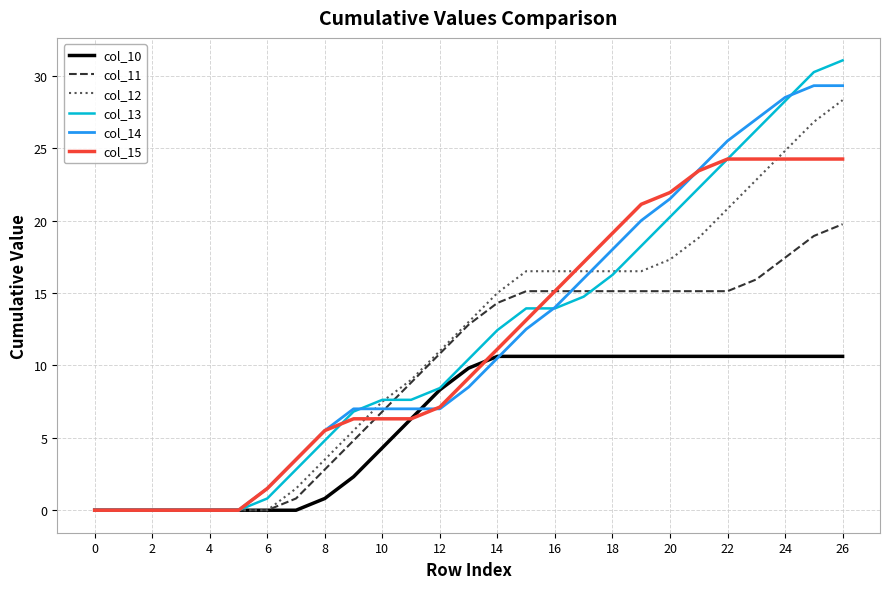

Reading left to right, what are all the values shown in this chart?

col_10: 0.0	0.0	0.0	0.0	0.0	0.0	0.0	0.0	0.8	2.3	4.3	6.3	8.3	9.8	10.6	10.6	10.6	10.6	10.6	10.6	10.6	10.6	10.6	10.6	10.6	10.6	10.6
col_11: 0.0	0.0	0.0	0.0	0.0	0.0	0.0	0.8	2.8	4.8	6.8	8.8	10.8	12.8	14.3	15.1	15.1	15.1	15.1	15.1	15.1	15.1	15.1	15.9	17.4	18.9	19.7
col_12: 0.0	0.0	0.0	0.0	0.0	0.0	0.0	1.5	3.5	5.5	7.5	9.0	11.0	13.0	15.0	16.5	16.5	16.5	16.5	16.5	17.3	18.8	20.8	22.8	24.8	26.8	28.3
col_13: 0.0	0.0	0.0	0.0	0.0	0.0	0.8	2.8	4.8	6.8	7.6	7.6	8.4	10.4	12.4	13.9	13.9	14.7	16.2	18.2	20.2	22.2	24.2	26.2	28.2	30.2	31.1
col_14: 0.0	0.0	0.0	0.0	0.0	0.0	1.5	3.5	5.5	7.0	7.0	7.0	7.0	8.5	10.5	12.5	14.0	16.0	18.0	20.0	21.5	23.5	25.5	27.0	28.5	29.3	29.3
col_15: 0.0	0.0	0.0	0.0	0.0	0.0	1.5	3.5	5.5	6.3	6.3	6.3	7.1	9.1	11.1	13.1	15.1	17.1	19.1	21.1	21.9	23.4	24.2	24.2	24.2	24.2	24.2